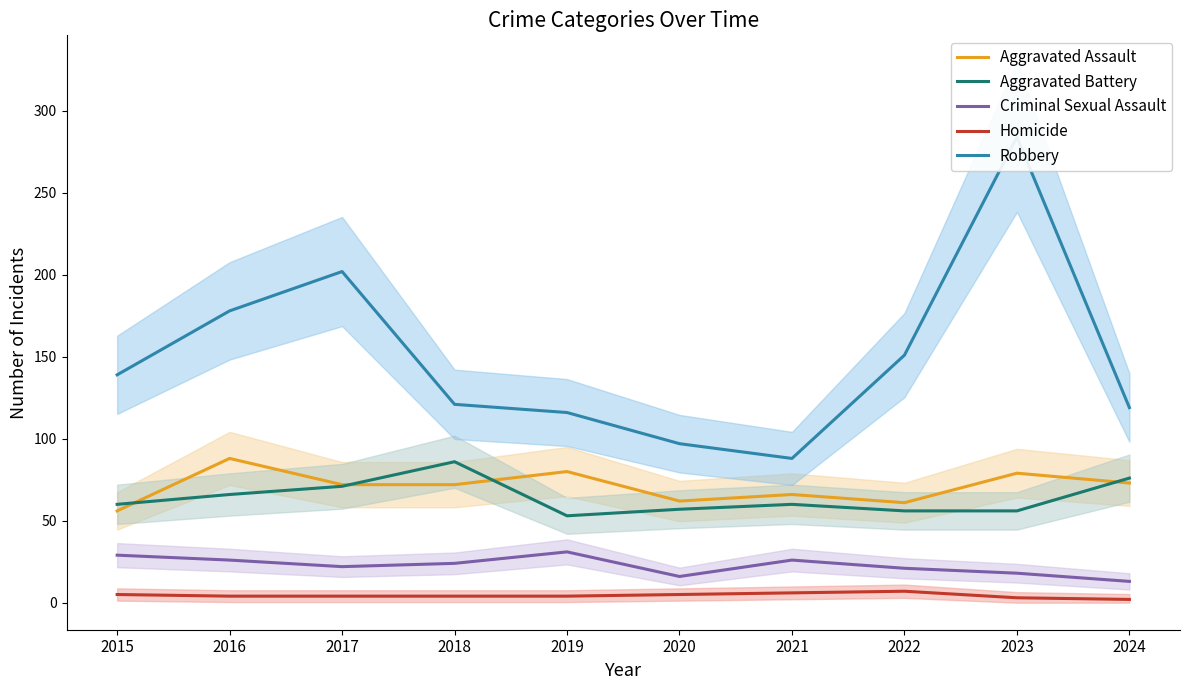

Where does the Aggravated Assault series first go above 72?

2016